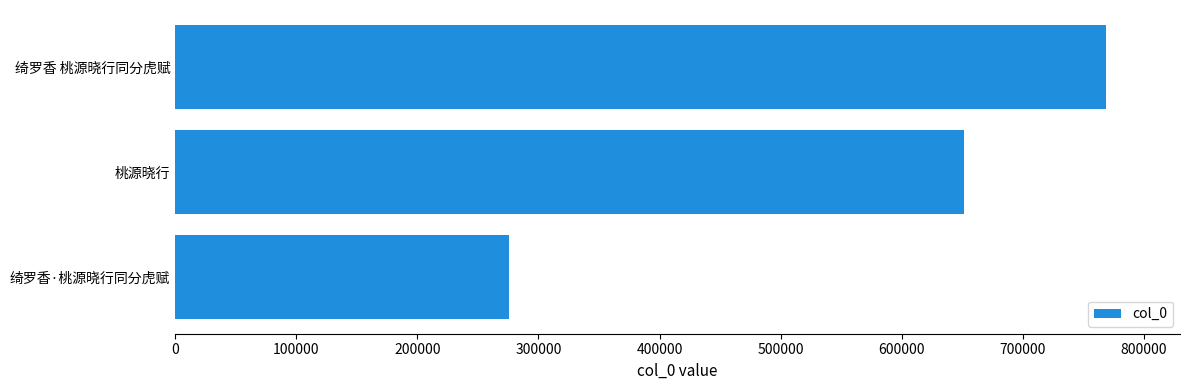

What is the sum of the values at 绮罗香 桃源晓行同分虎赋 and 绮罗香·桃源晓行同分虎赋?

1044182